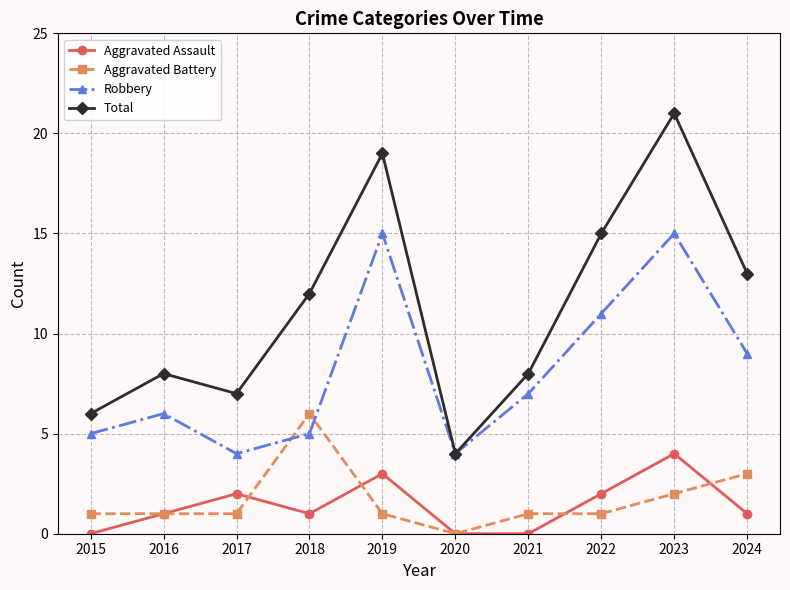

Count the number of categories in the chart.

10